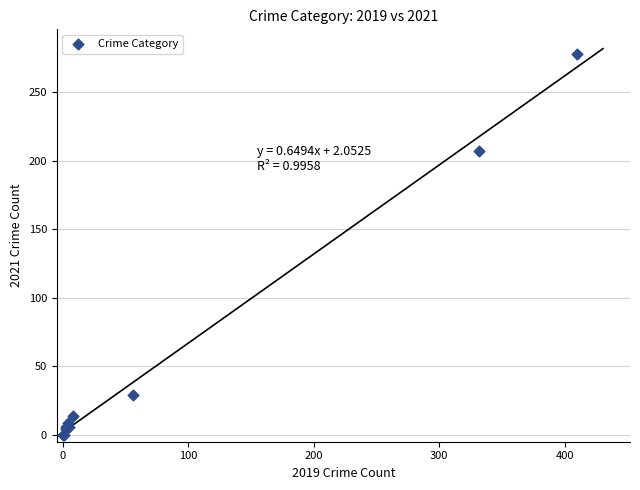

What Y value in the scatter plot is closest to 139?

207